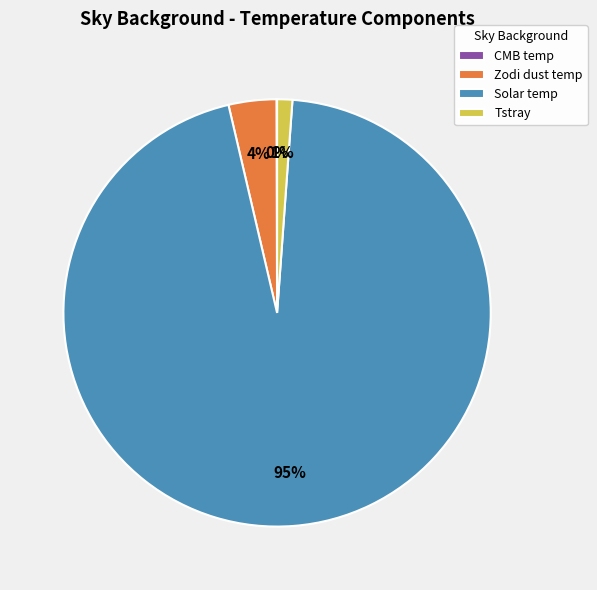

To the nearest percent, what is the difference between the largest and smallest slice percentages?

95%